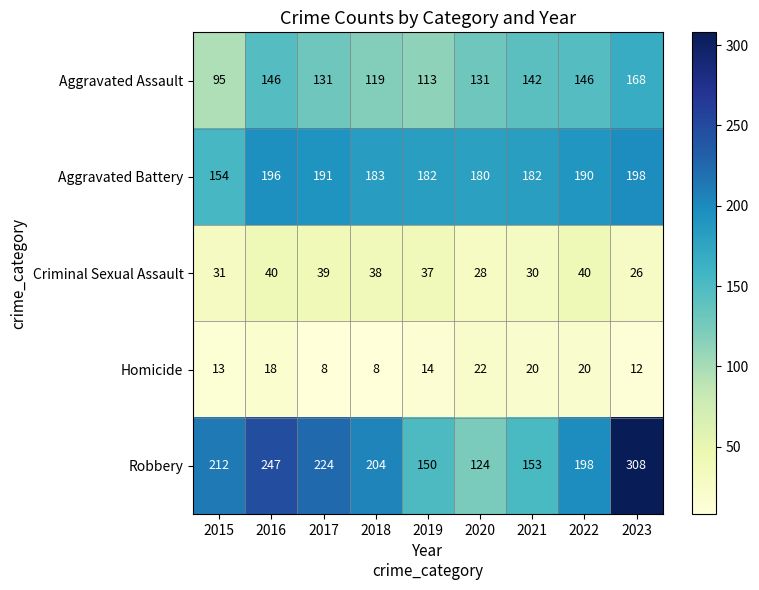

True or false: Robbery has a value of 198 at 2022.

True